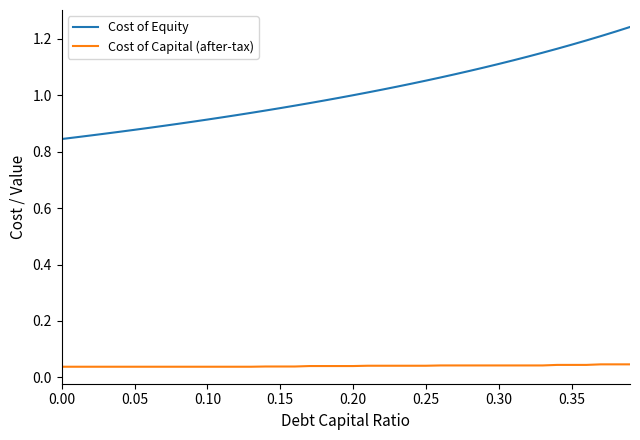

True or false: Cost of Equity and Cost of Capital (after-tax) cross at least once.

False